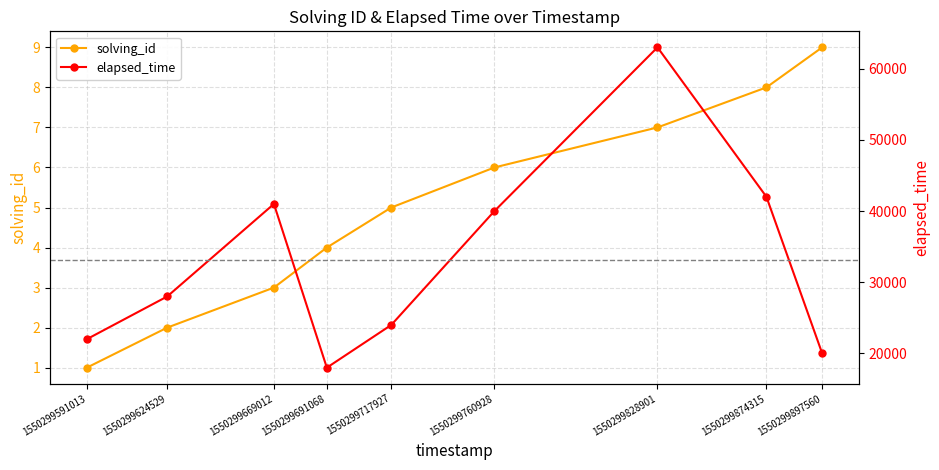

Which series changed the most between 1550299591013 and 1550299874315?

elapsed_time